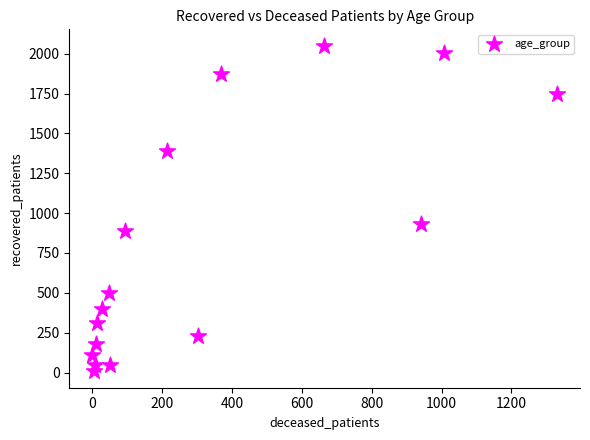

What is the range of X values (max minus min)?

1330